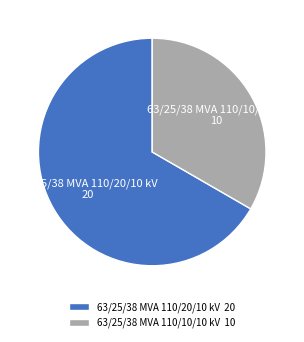

True or false: 63/25/38 MVA 110/10/10 kV accounts for 21% of the total.

False